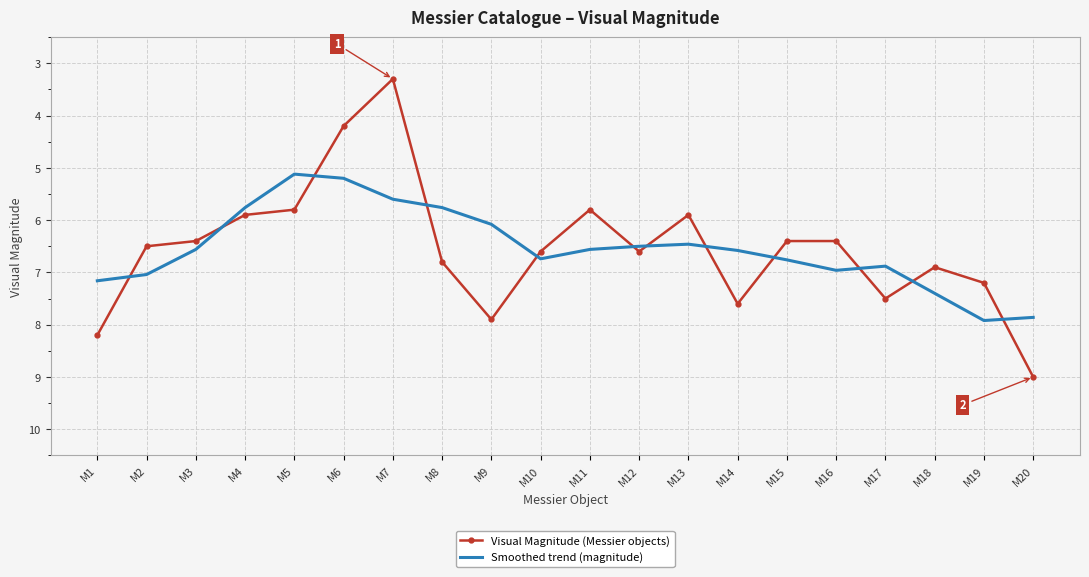

What is the smallest value displayed?

3.3